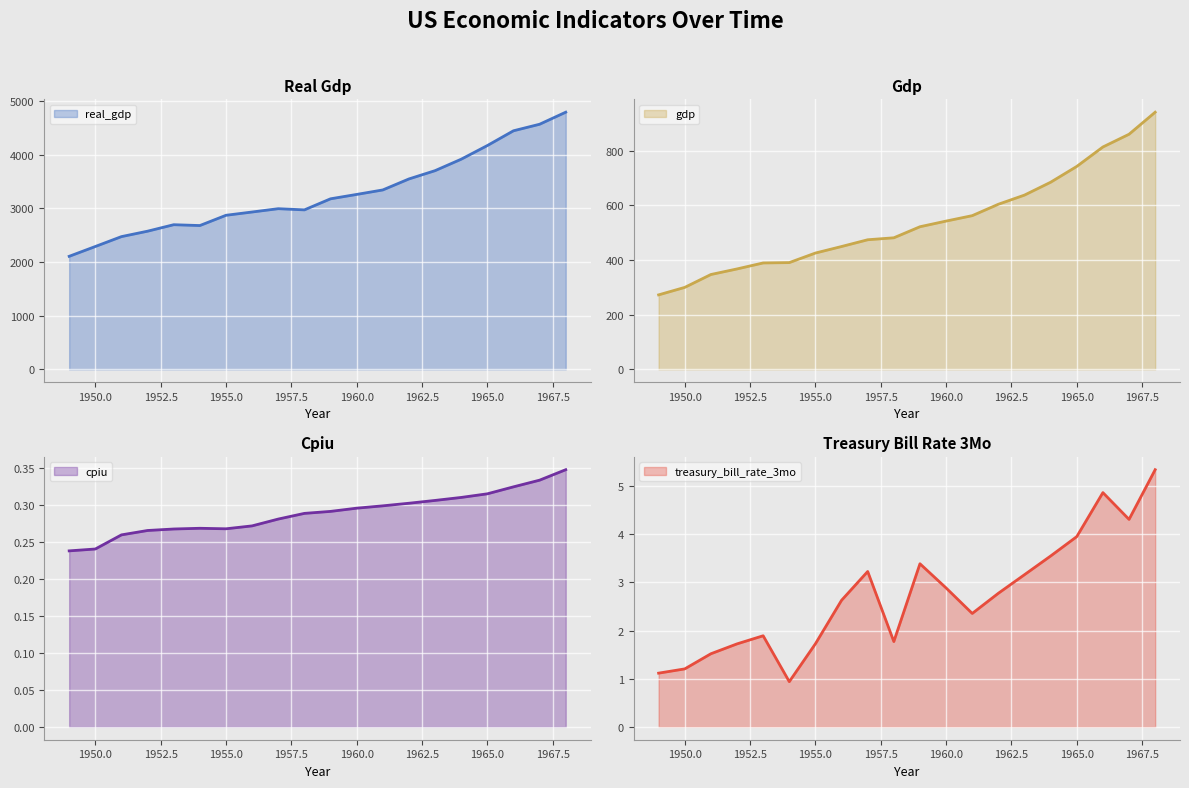

Does the chart display data point markers on the line(s)?

No